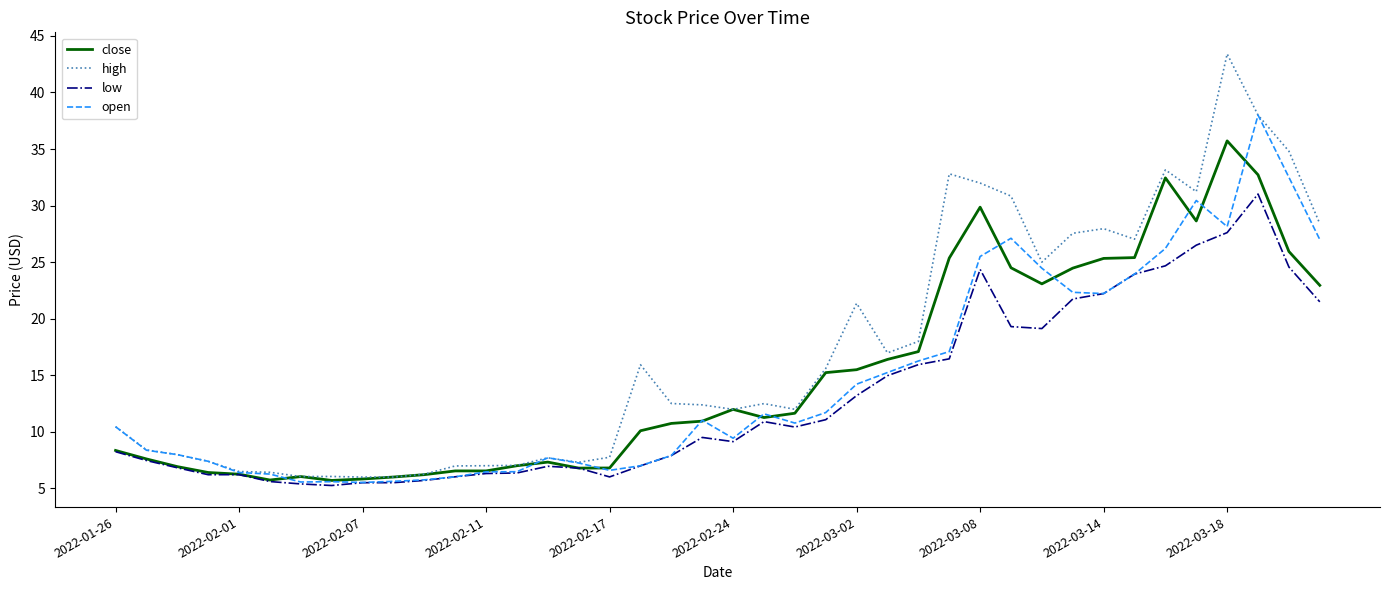

List the series in order of their peak value, lowest first.

low, close, open, high